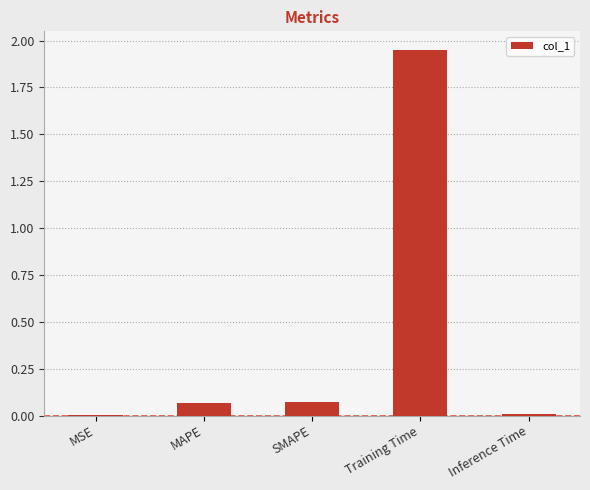

Which has a higher value, Training Time or MAPE?

Training Time